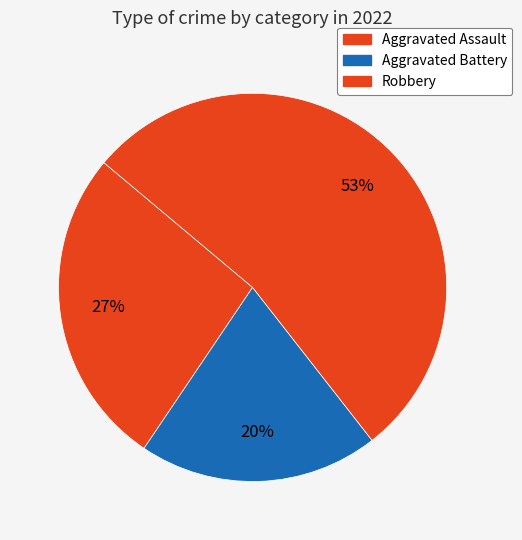

What is the largest slice in the pie chart?

Robbery